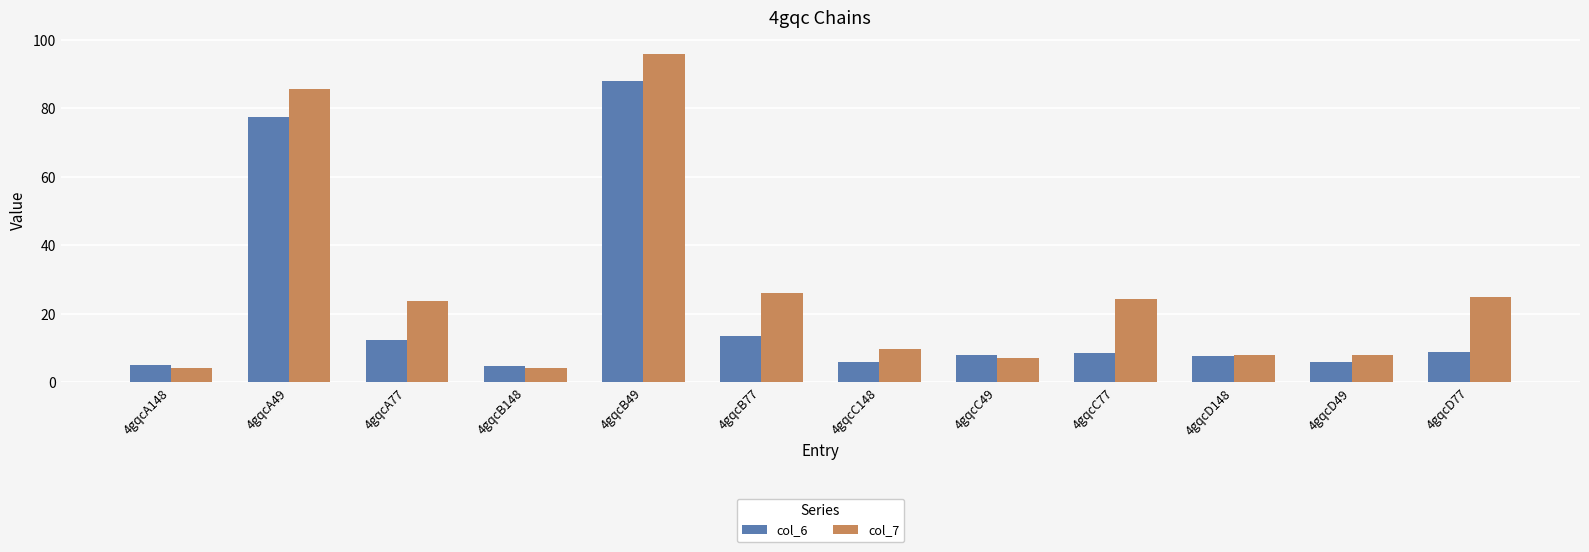

List the series in order of their peak value, lowest first.

col_6, col_7